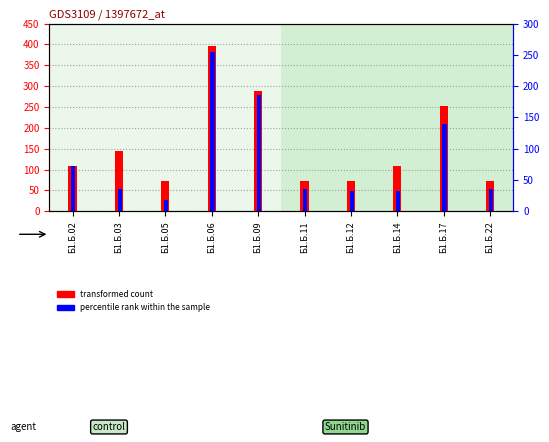

What is the total value across all series at Б1.Б.02?

180